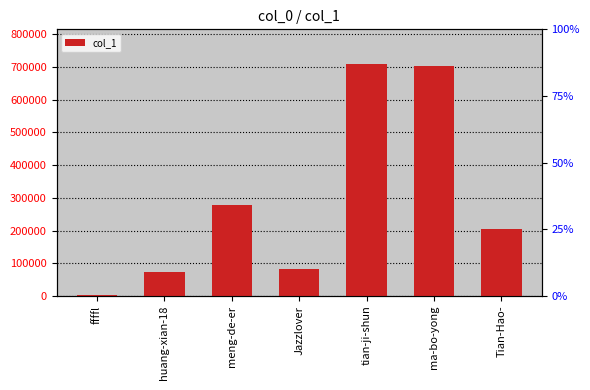

Where does the data first go above 204289?

meng-de-er